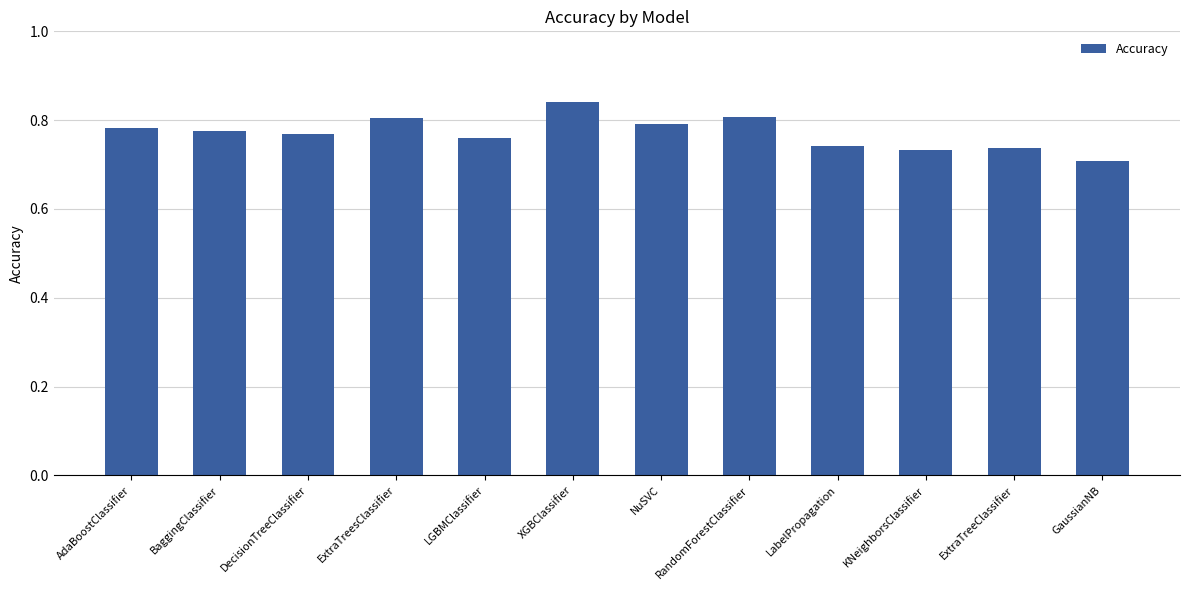

What is the label of the 11th bar from the right?

BaggingClassifier